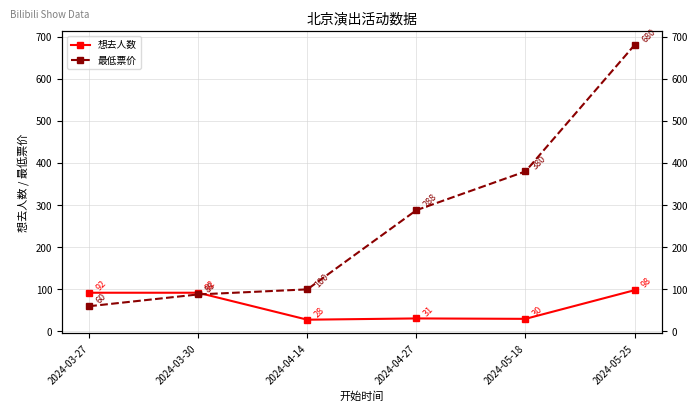

What is the label of the 5th point from the right?

2024-03-30